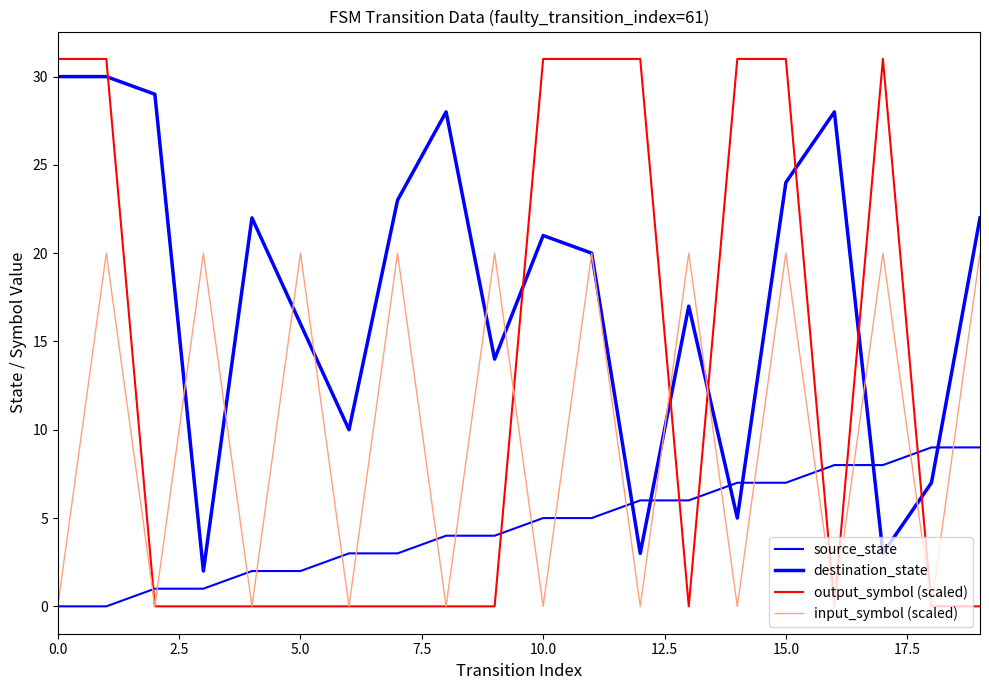

Which series has the largest range (max minus min)?

output_symbol (scaled)